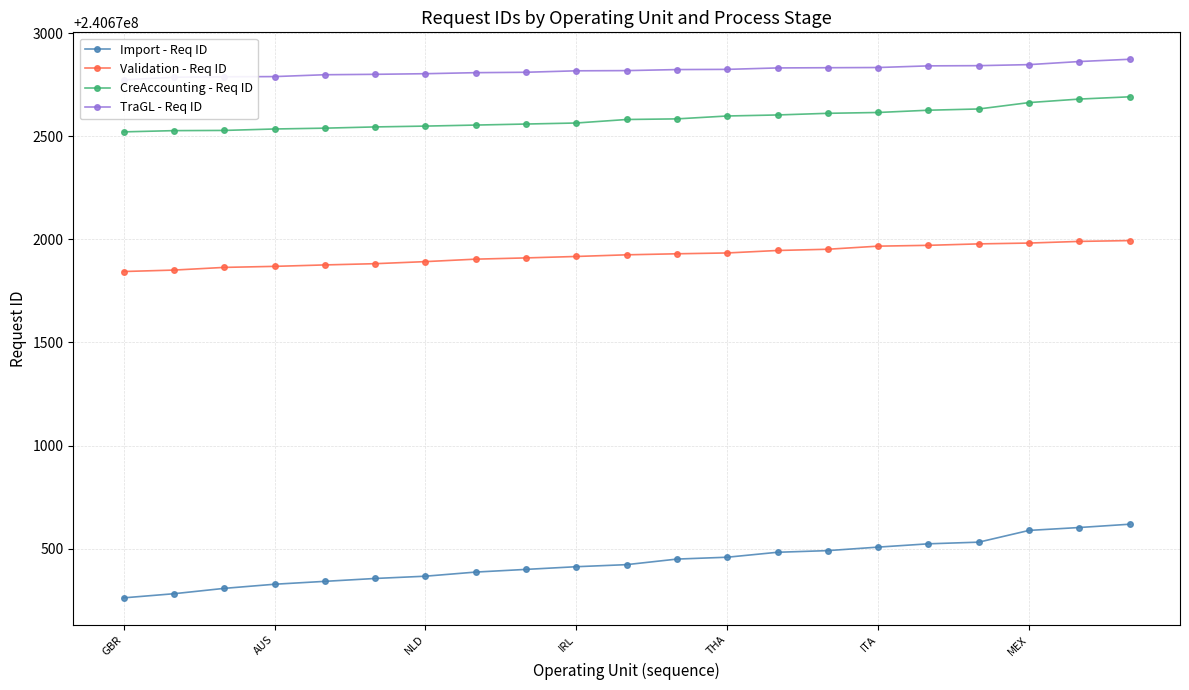

What is the value of the Validation - Req ID point at the 1st from the left?

240671844